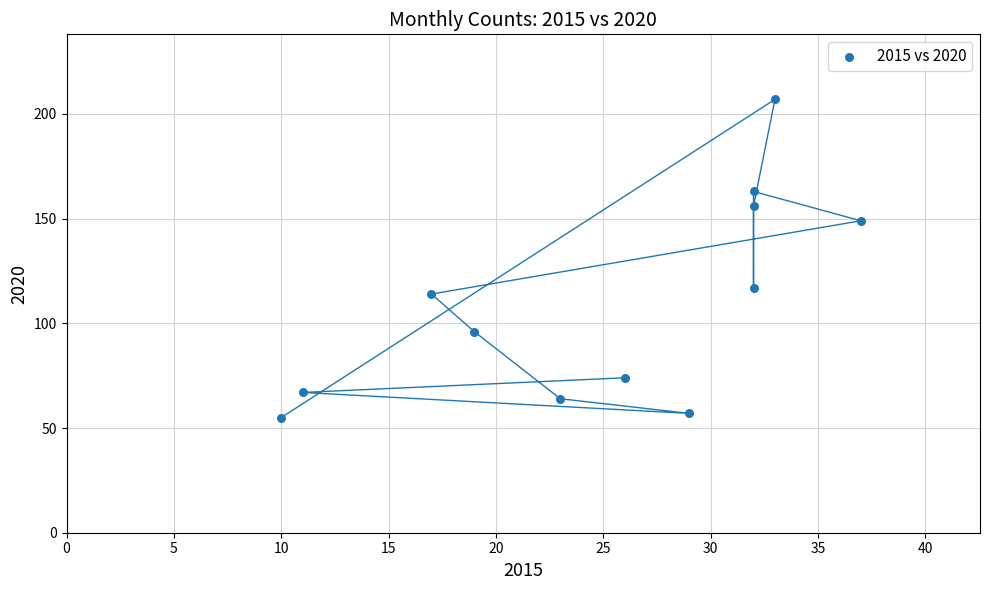

What is the range of Y values (max minus min)?

152